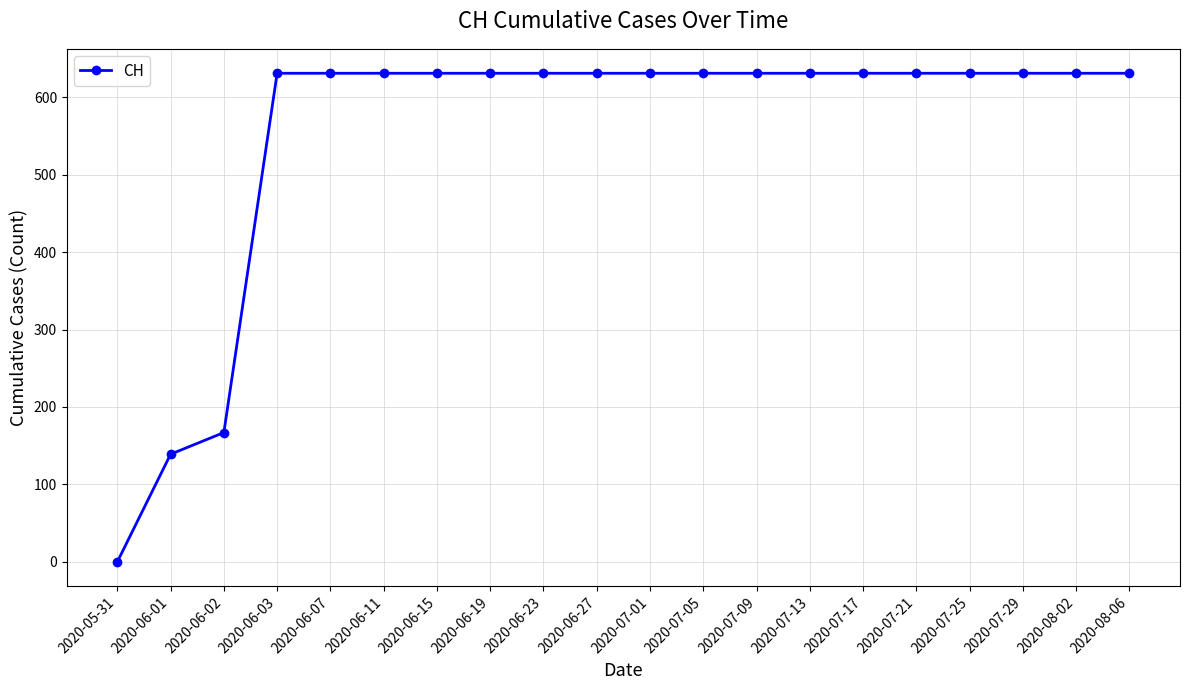

What is the greatest value displayed?

631